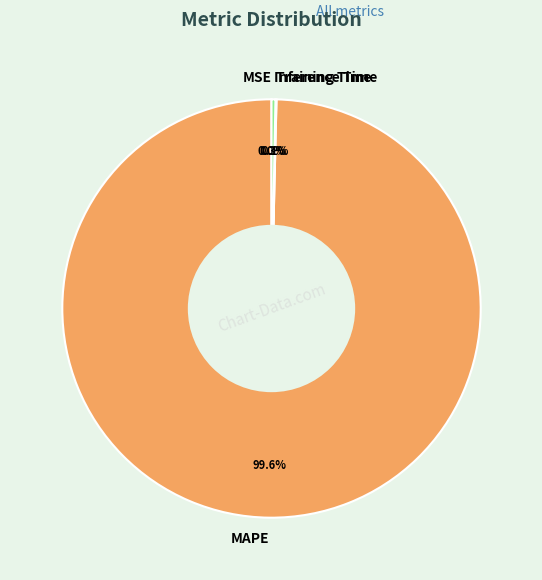

Does MAPE represent more than half of the total?

Yes